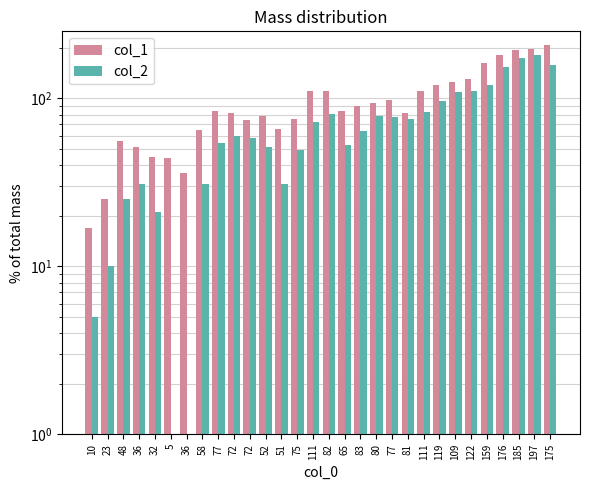

Which category has the lowest value in the col_1 series?

10